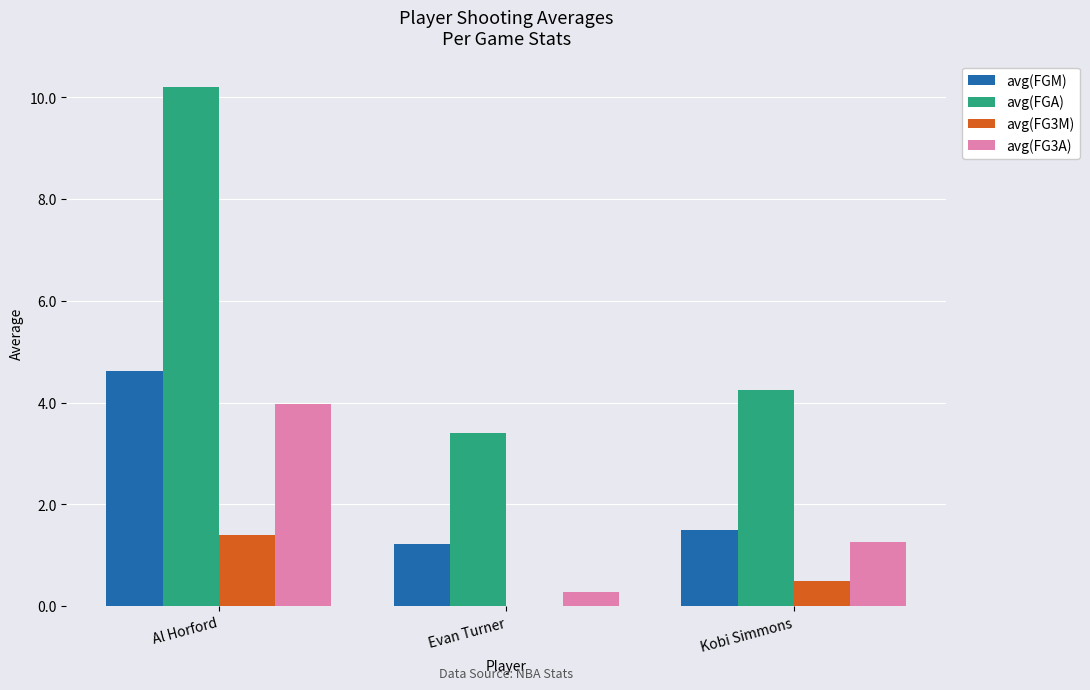

Which series has the largest range (max minus min)?

avg(FGA)